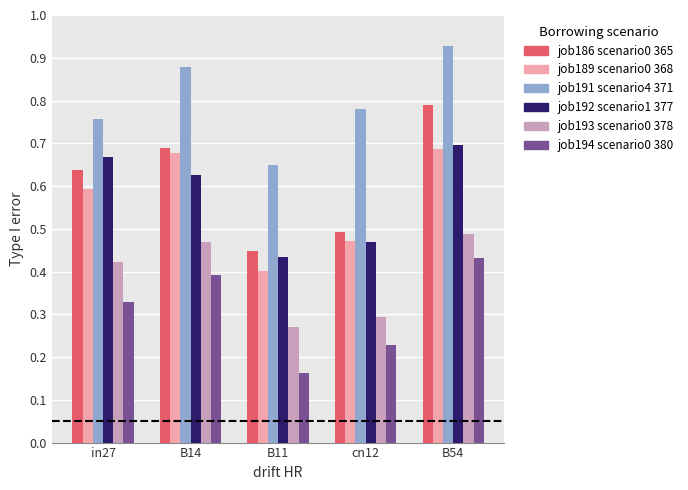

What is the total value across all series at B54?

4.0